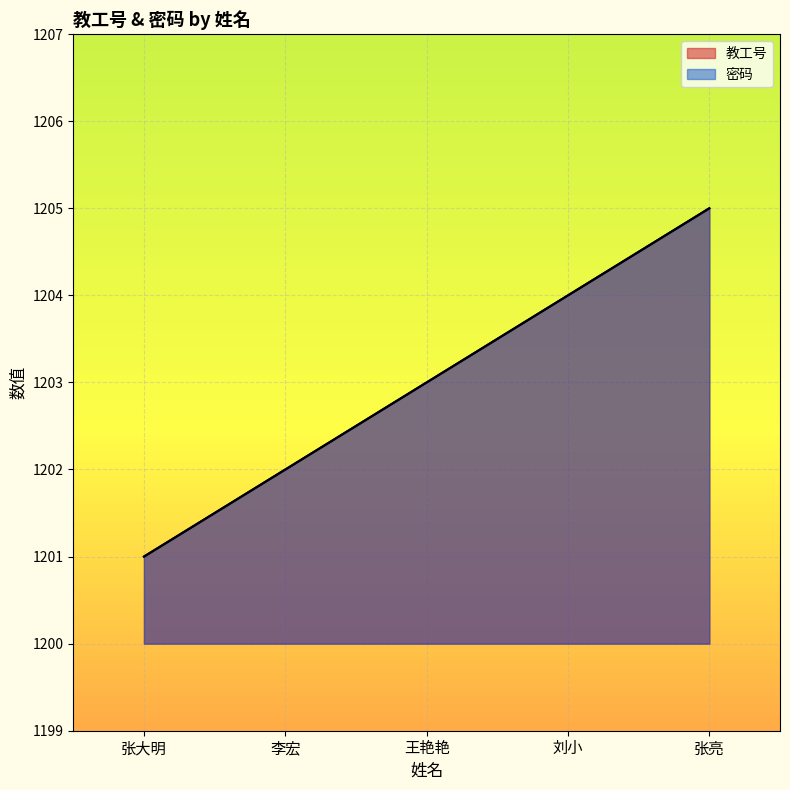

Between 张大明 and 张亮, which series saw the biggest shift?

教工号